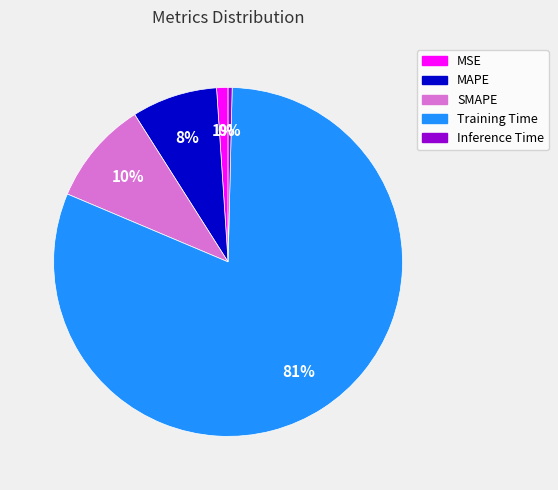

Which has a higher value, Inference Time or SMAPE?

SMAPE